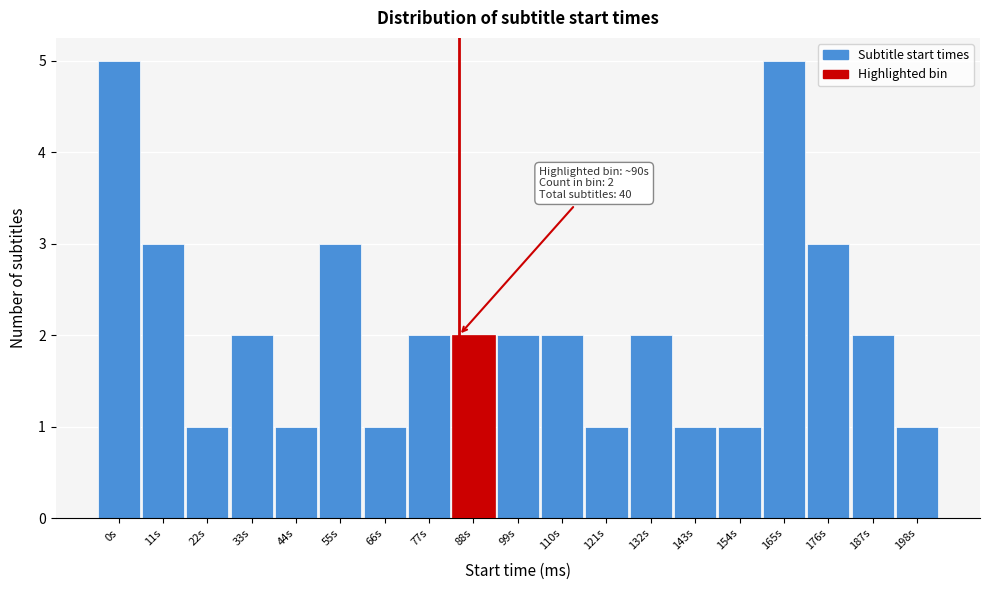

Reading left to right, what are all the values shown in this chart?

5	3	1	2	1	3	1	2	2	2	2	1	2	1	1	5	3	2	1